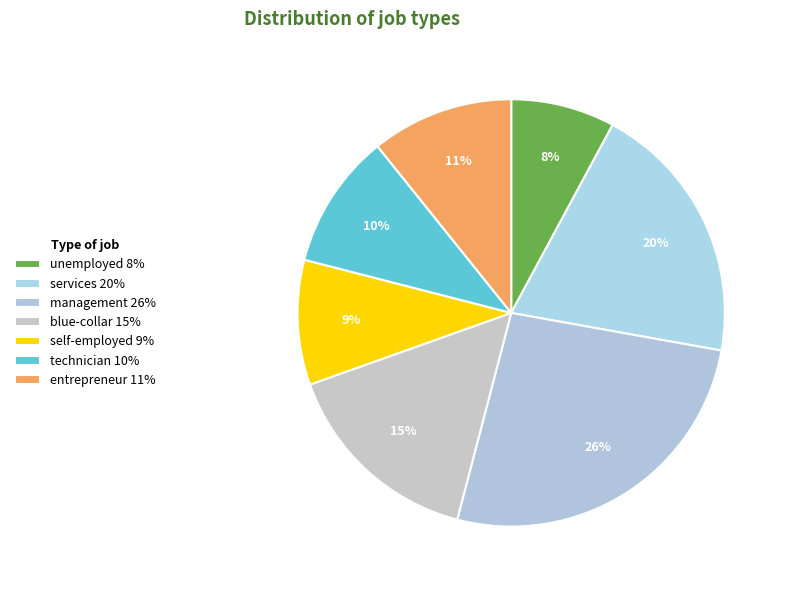

What is the smallest slice in the pie chart?

unemployed